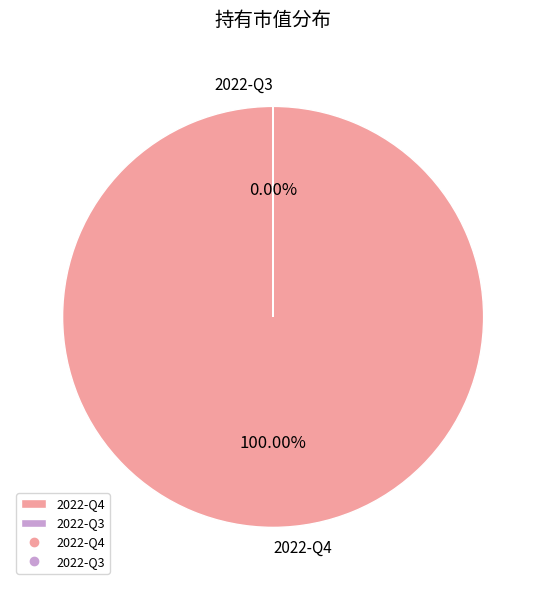

To the nearest percent, what is the combined percentage of 2022-Q3 and 2022-Q4?

100%